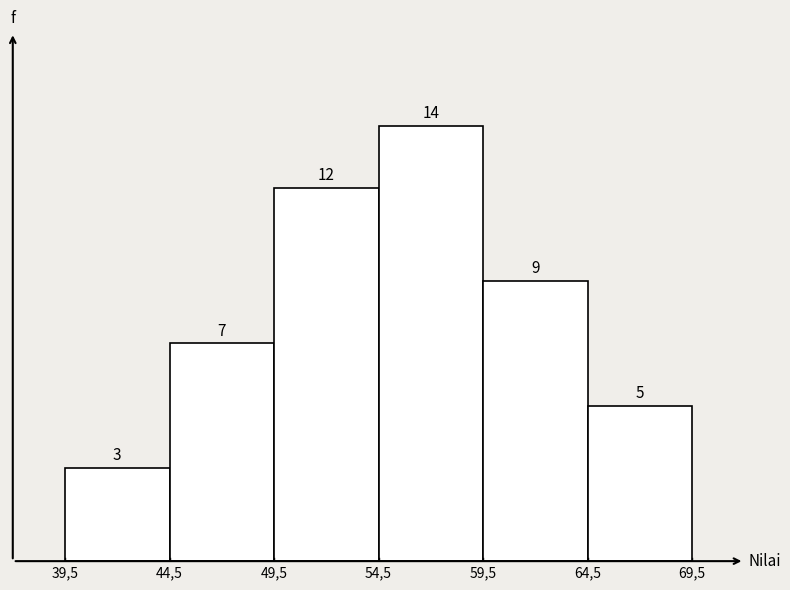

Reading left to right, list all the values displayed in this chart.

39,5=3	44,5=7	49,5=12	54,5=14	59,5=9	64,5=5